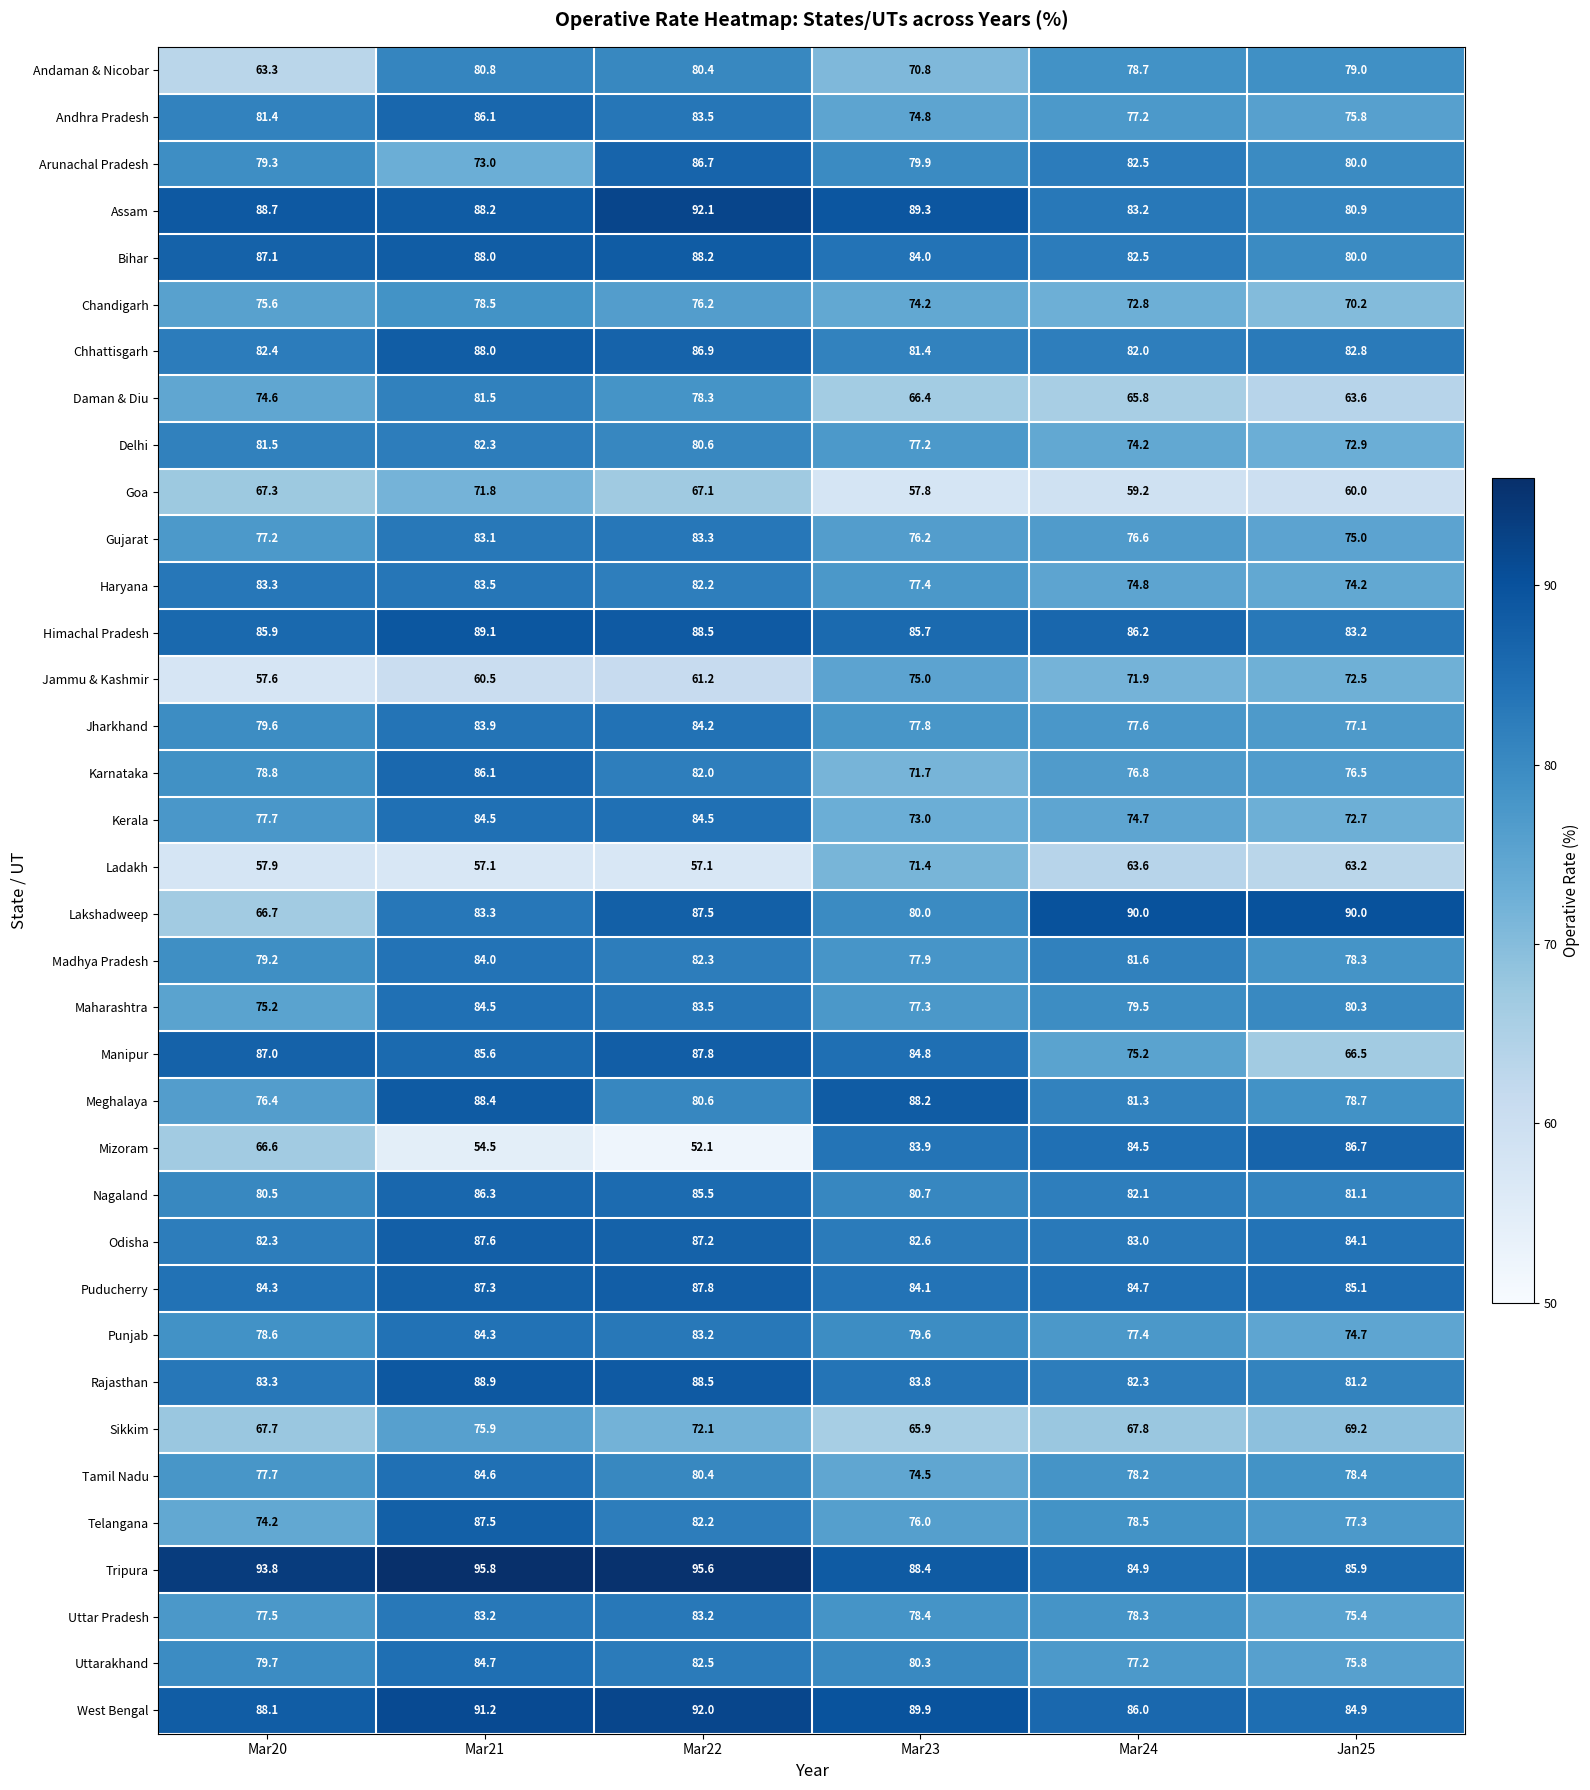

The value of Sikkim at Mar21 is 75.9. True or false?

True